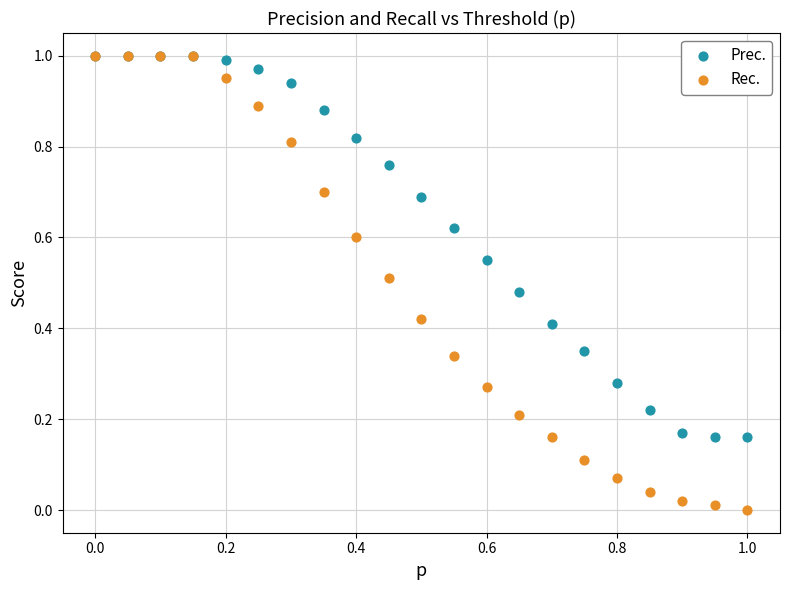

Which series has the widest spread of Y values?

Rec.